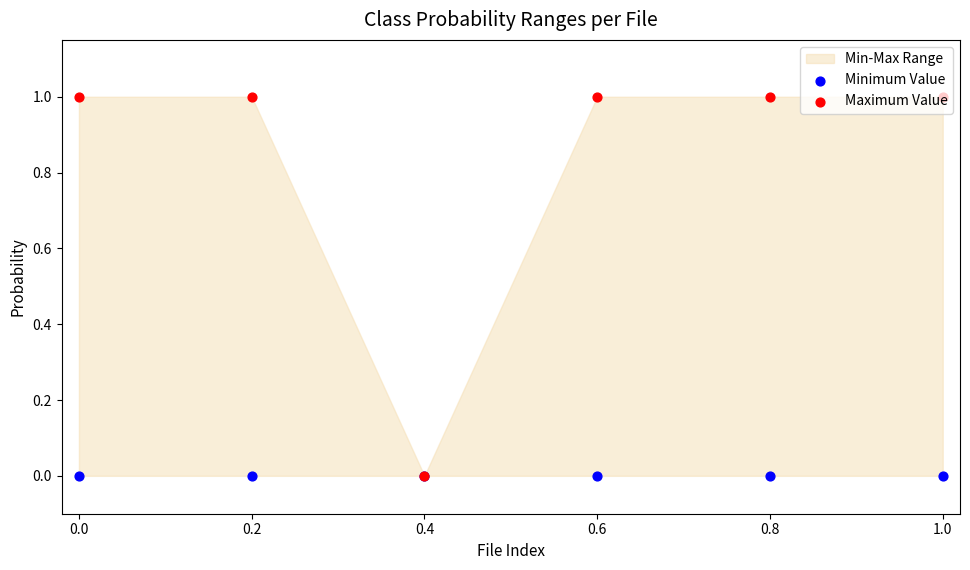

Which series has the largest Y range (max minus min)?

Maximum Value